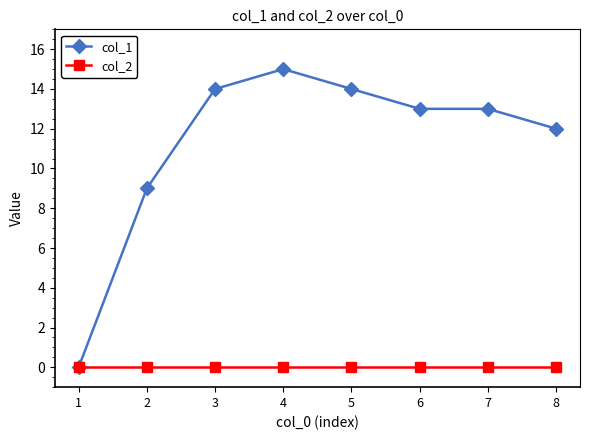

What is the total value across all series at 6?

13